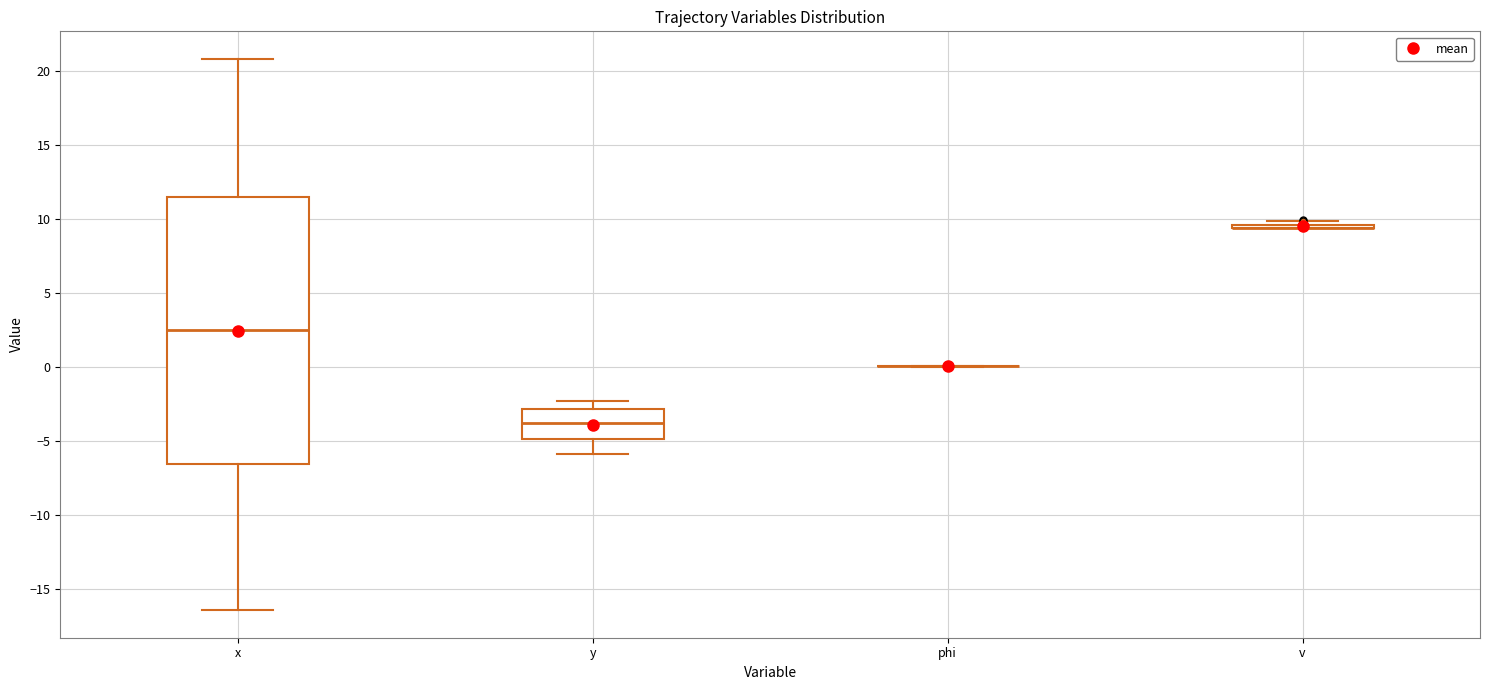

Reading left to right, read every box against the y-axis: the position of its median line, the range the box covers, and the ends of its whiskers. The values are not printed on the chart, so give them approximately, as read against the axis.

x: median 2.5, box -6.5 to 11.5, whiskers -16.5 to 21.0
y: median -4.0, box -5.0 to -3.0, whiskers -6.0 to -2.5
phi: box collapsed to a line at 0.0, whiskers 0.0 to 0.0
v: box collapsed to a line at 9.5, whiskers 9.5 to 10.0